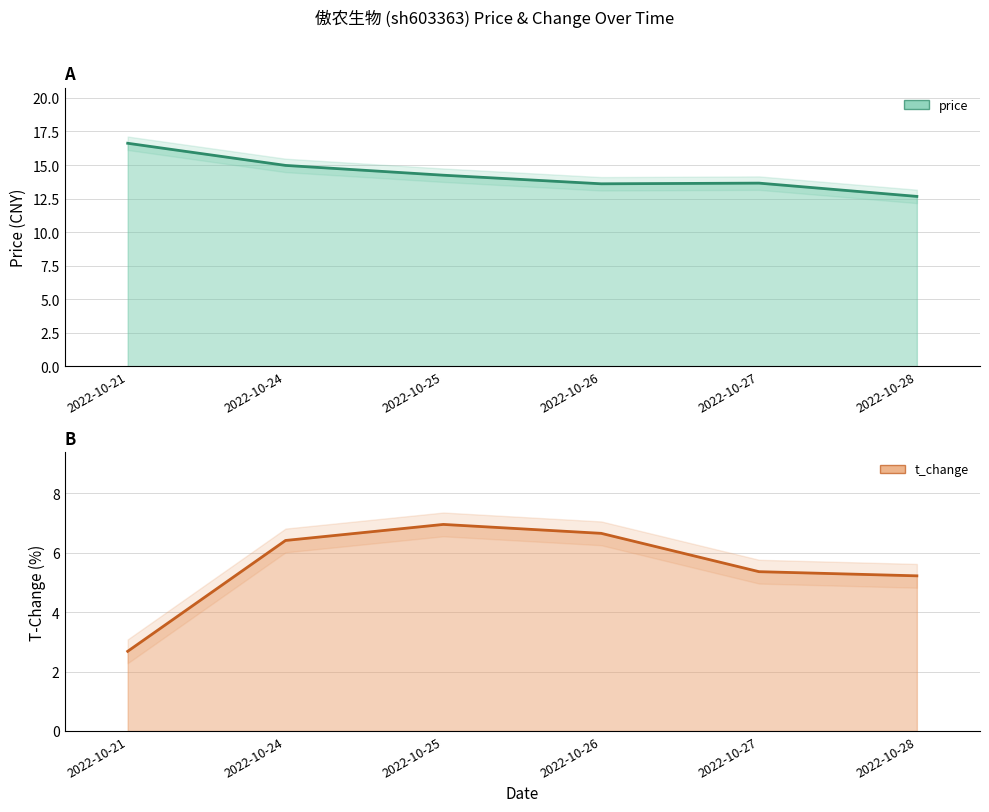

Is the value of t_change at 2022-10-27 greater than the value of price at 2022-10-26?

No